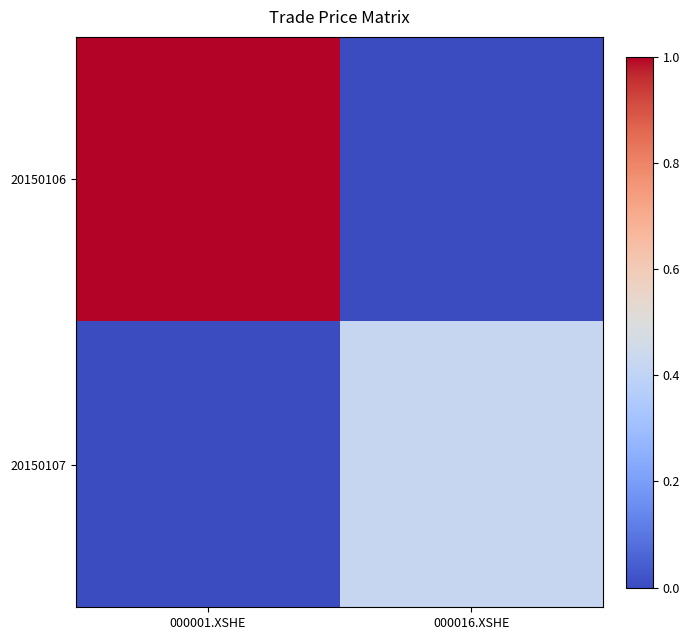

Rank the series by their average value, from highest to lowest.

20150106, 20150107